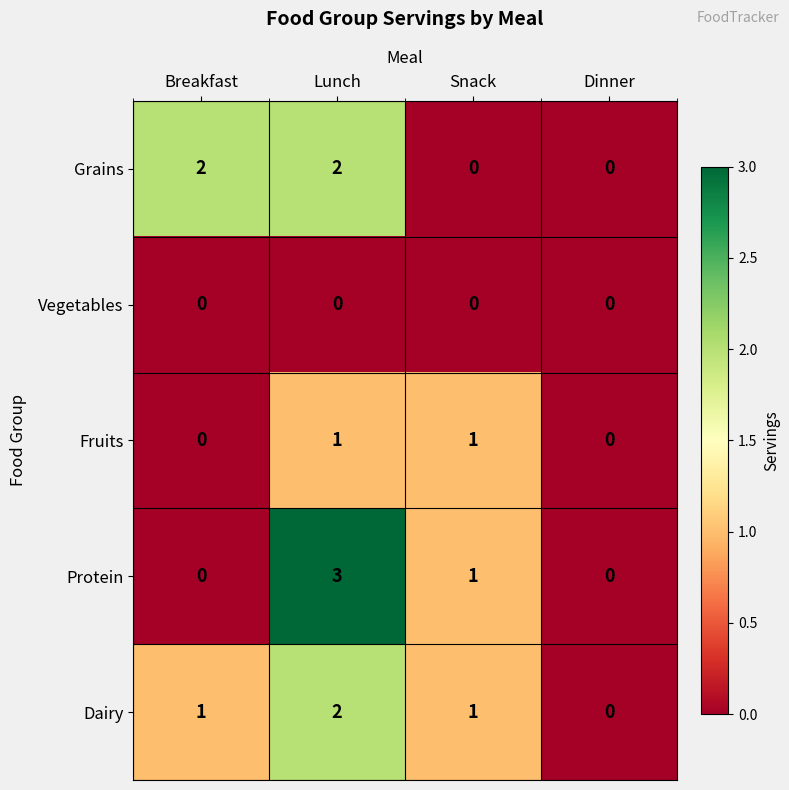

What is the spread (max minus min) of values at Lunch?

3